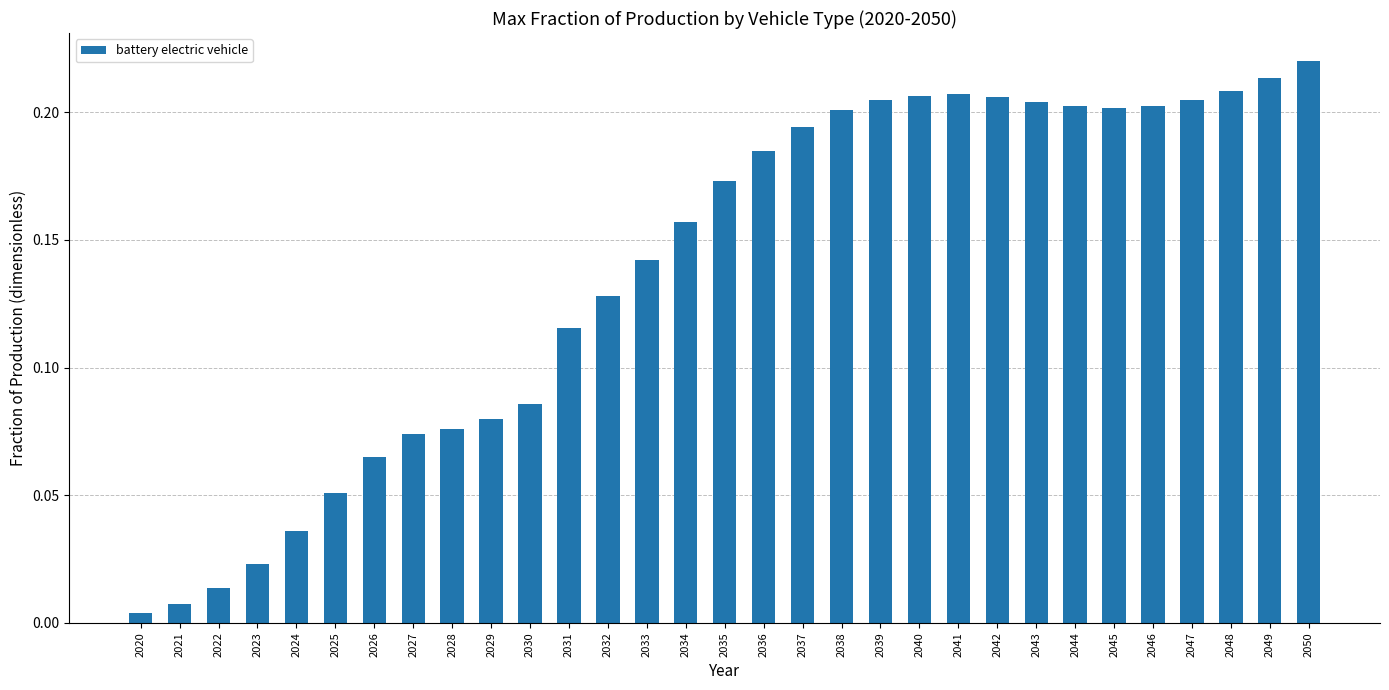

At which category does the chart reach its peak across all series?

2050